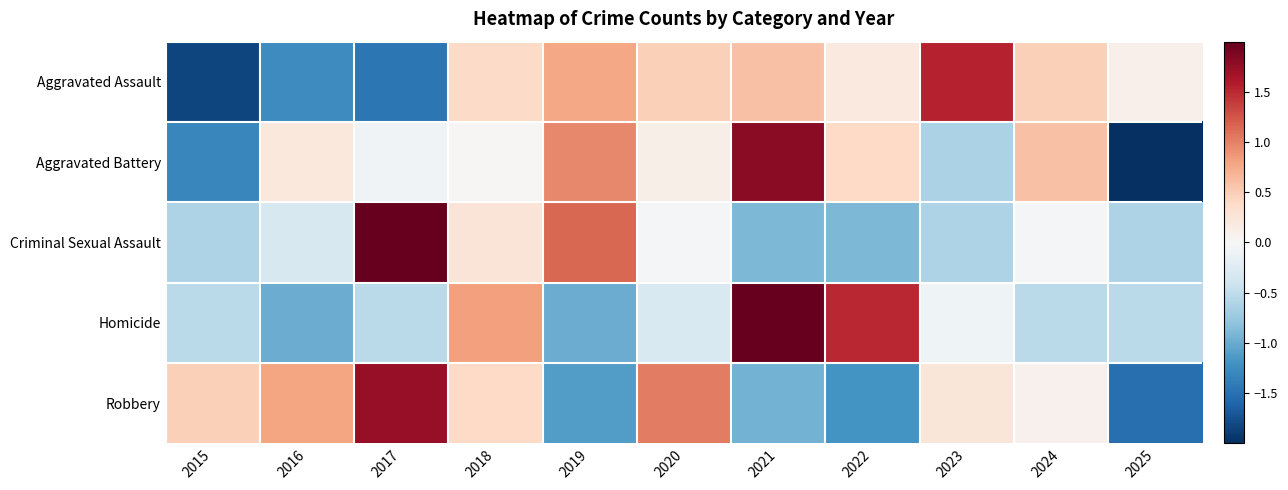

At which category is the sum across all series the highest?

2021